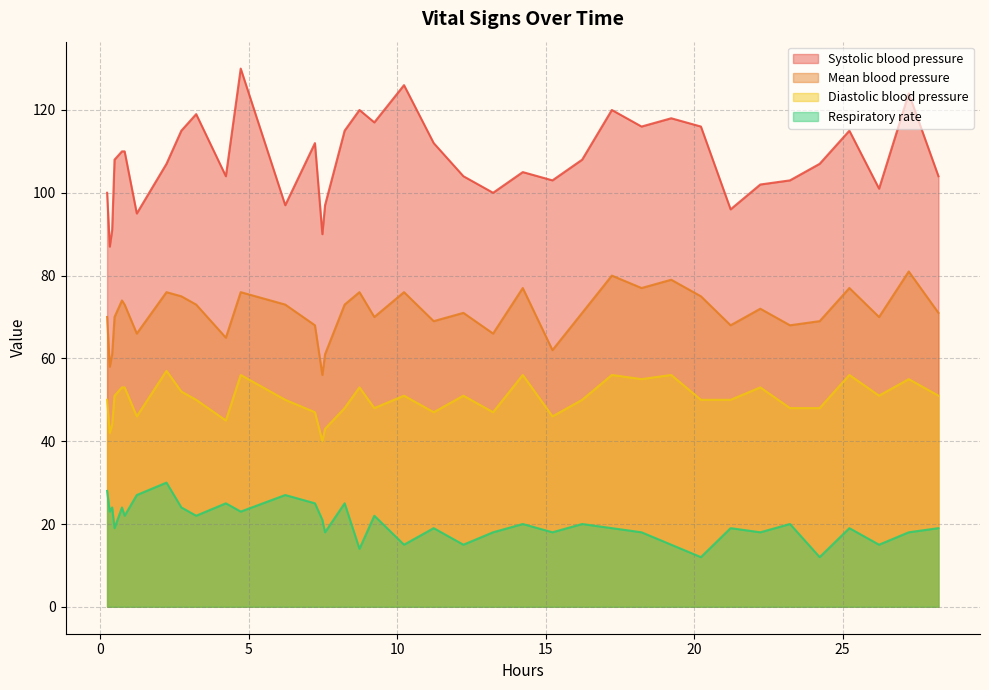

At how many categories does at least one series exceed 60?

38